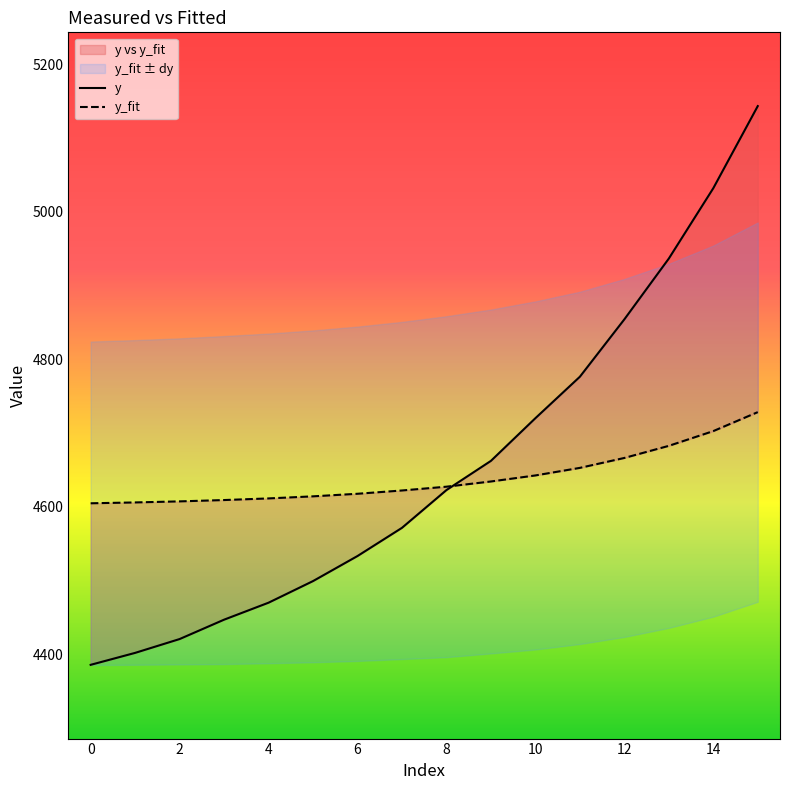

Which series ends up on top after the final intersection of y_fit and y?

y